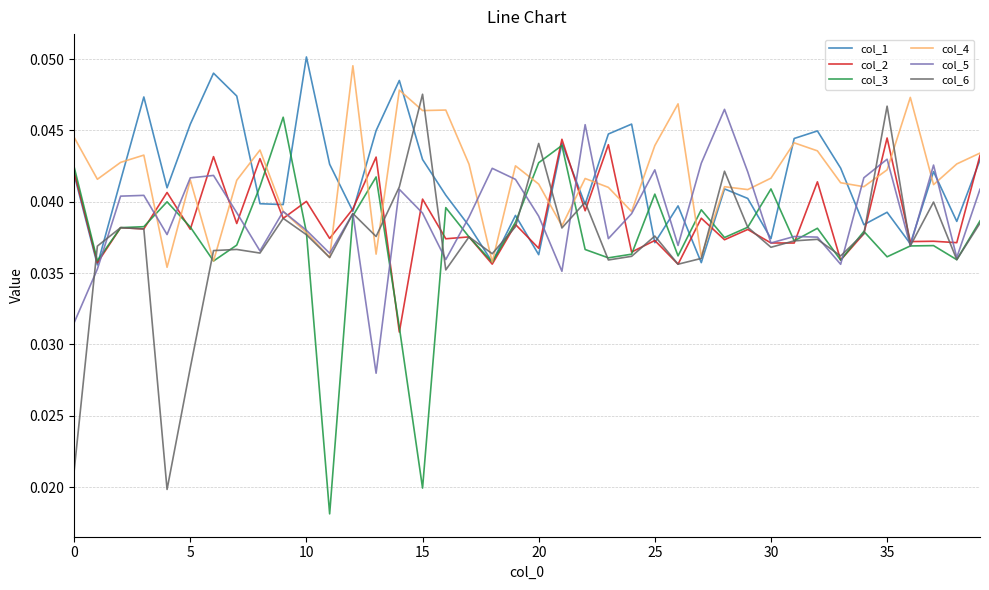

True or false: col_2 has more than 2 interior local peaks.

True